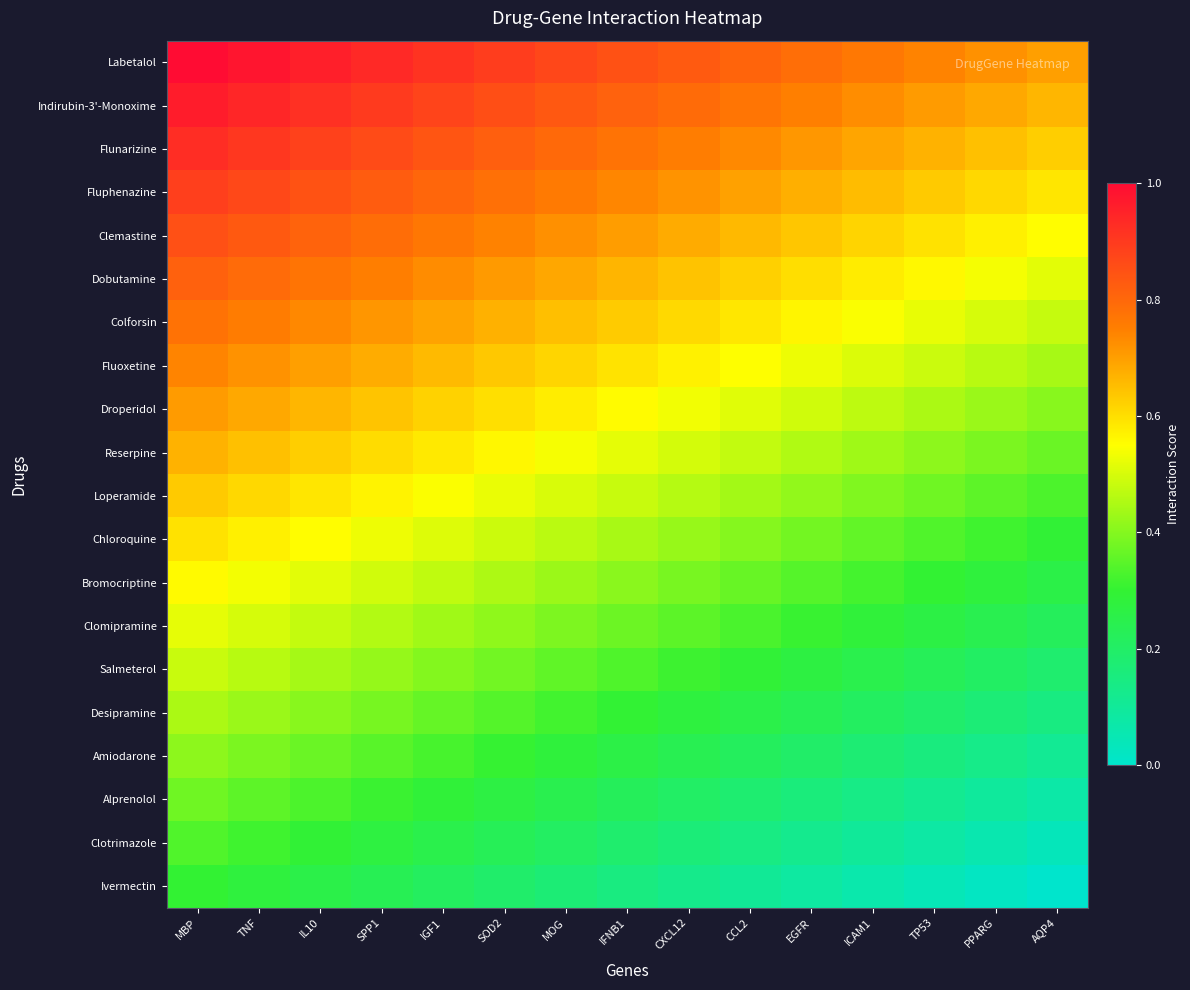

What is the total value across all series at IGF1?

11.3